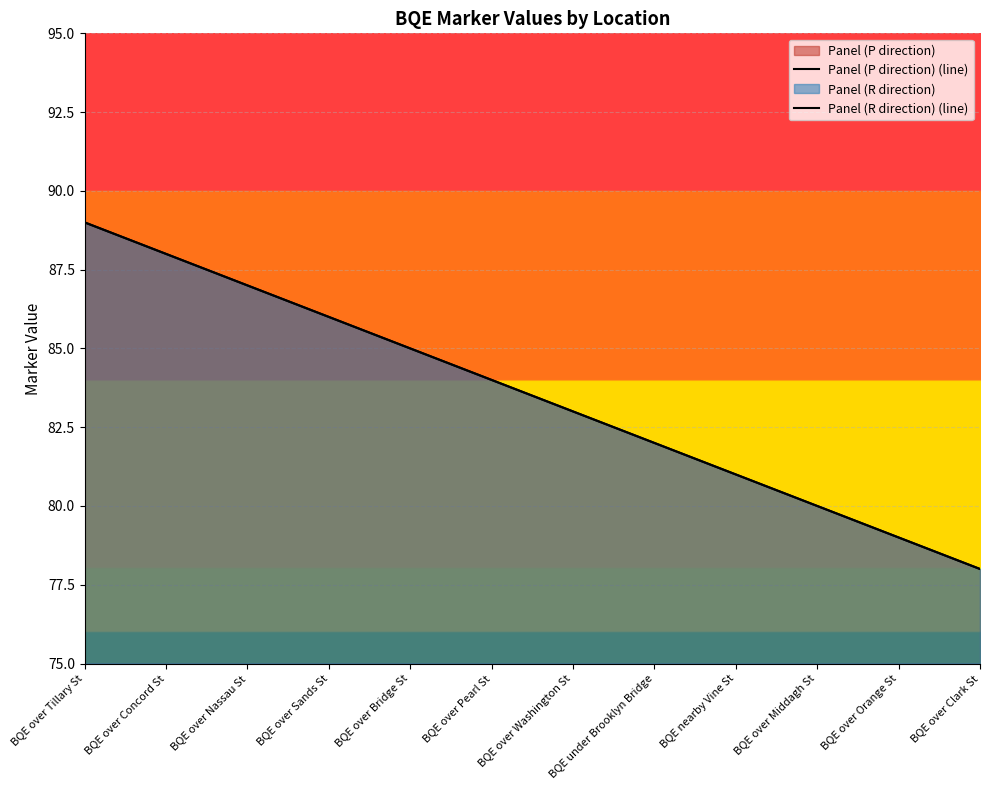

What position from the left is BQE over Bridge St?

5